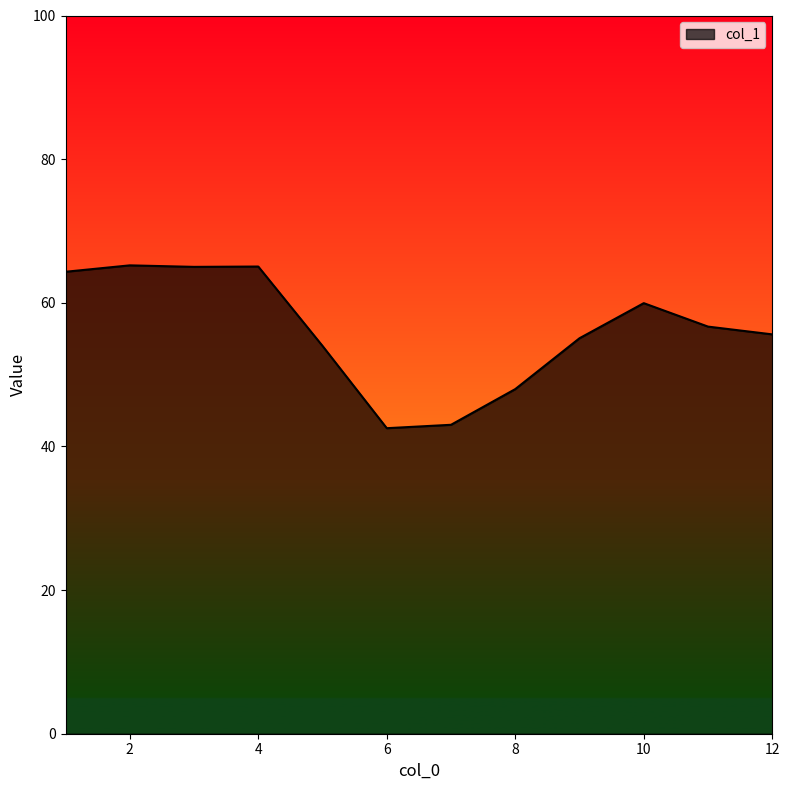

What is the minimum value shown in the chart?

42.5